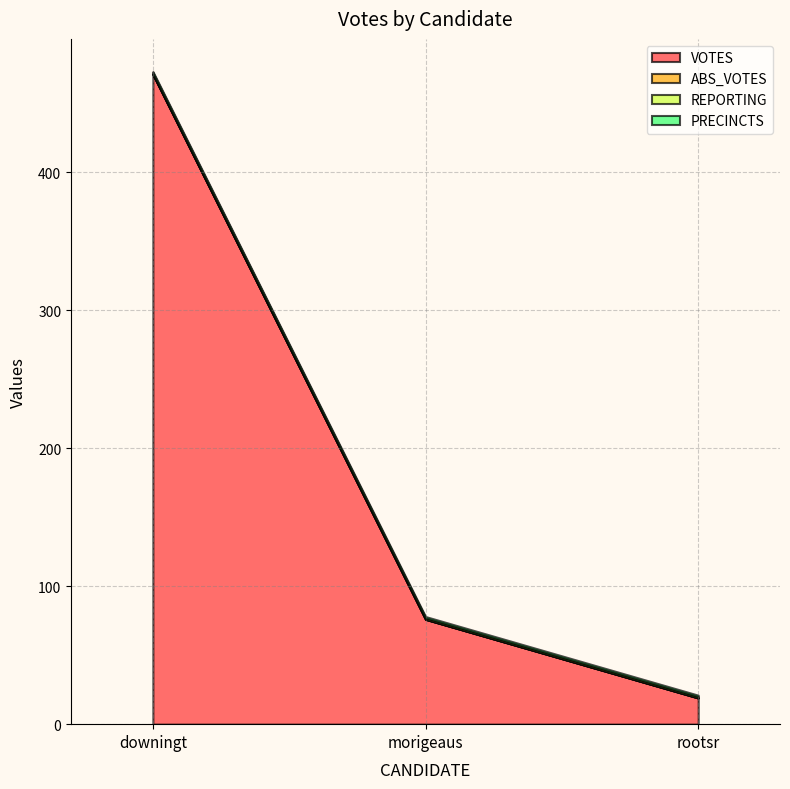

At how many categories does at least one series exceed 406?

1